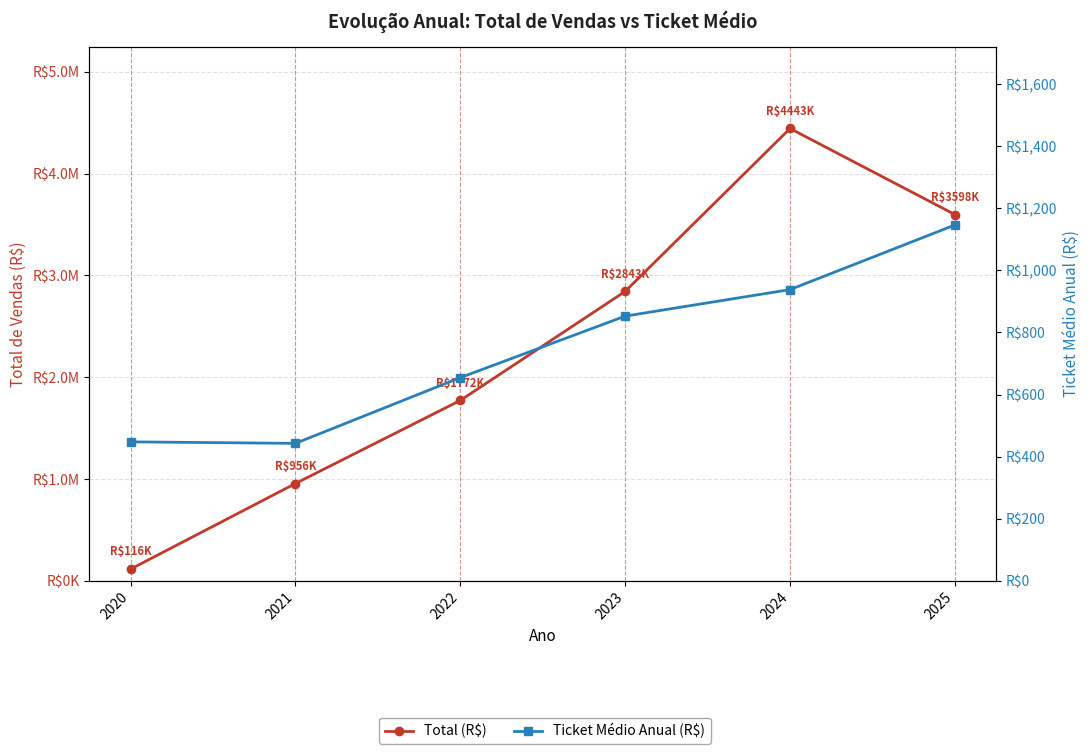

Where is Total (R$) nearest to the value 2279293?

2022